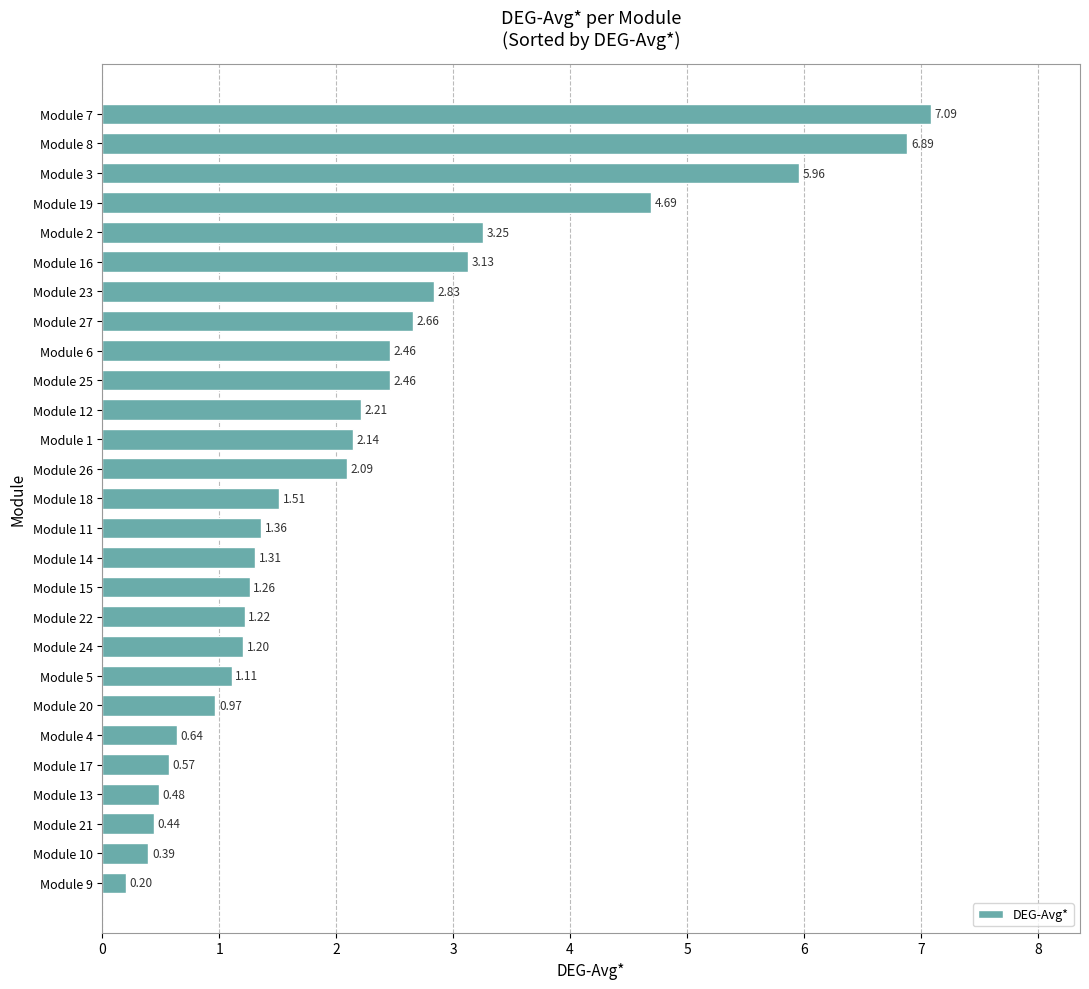

What is the difference between the maximum and minimum values?

6.9